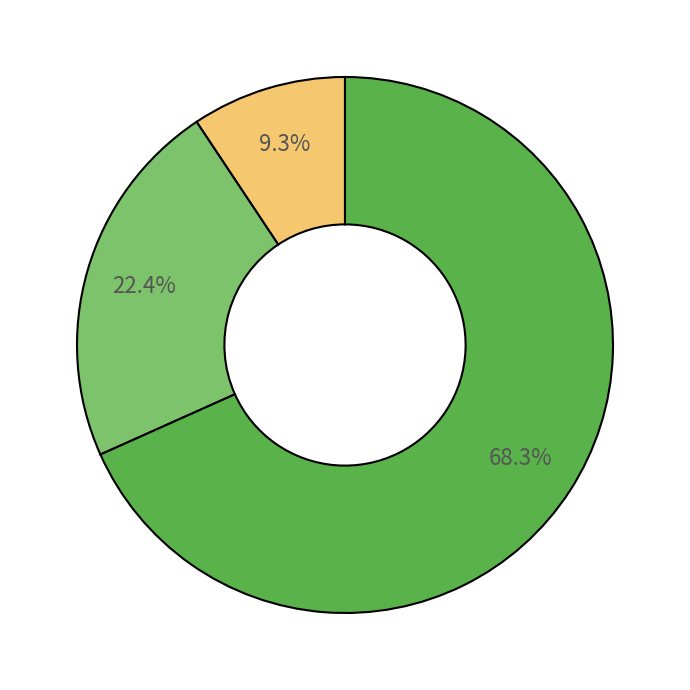

Does any single category account for the majority?

Yes